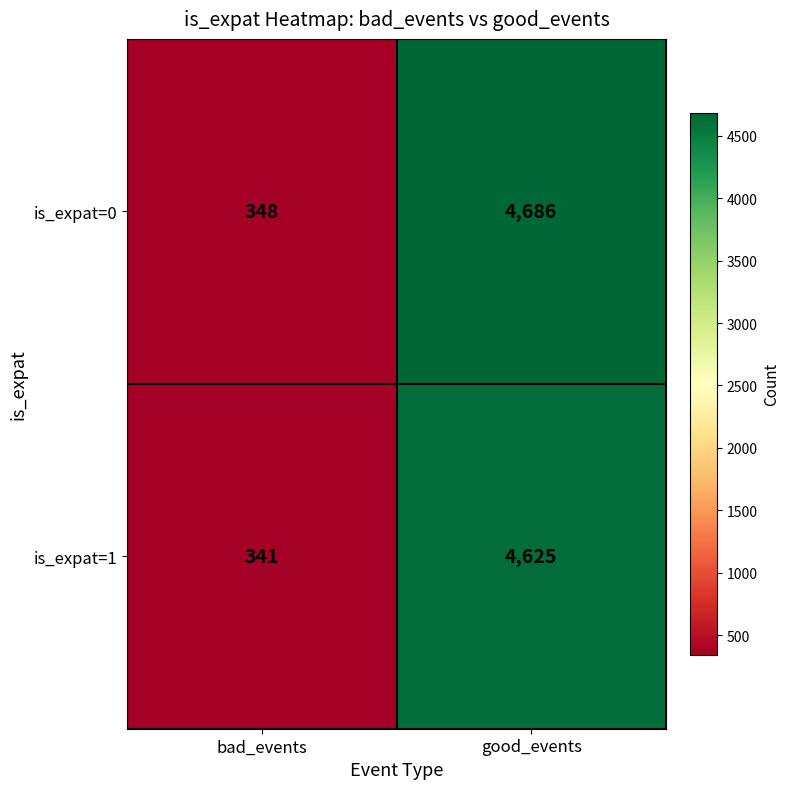

At which label is is_expat=1 closest to 2483?

bad_events